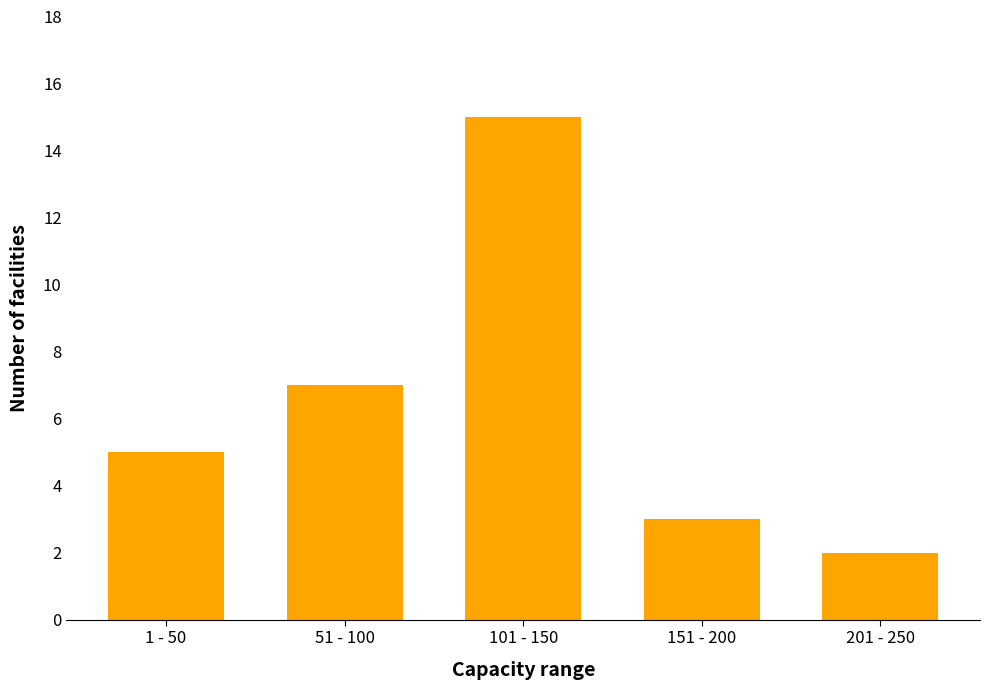

Reading left to right, what are all the values shown in this chart?

5	7	15	3	2